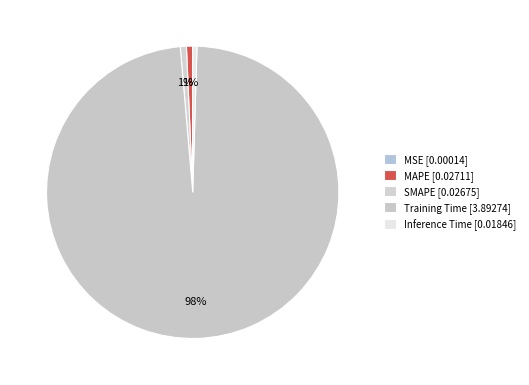

Count the number of slices in the pie.

5